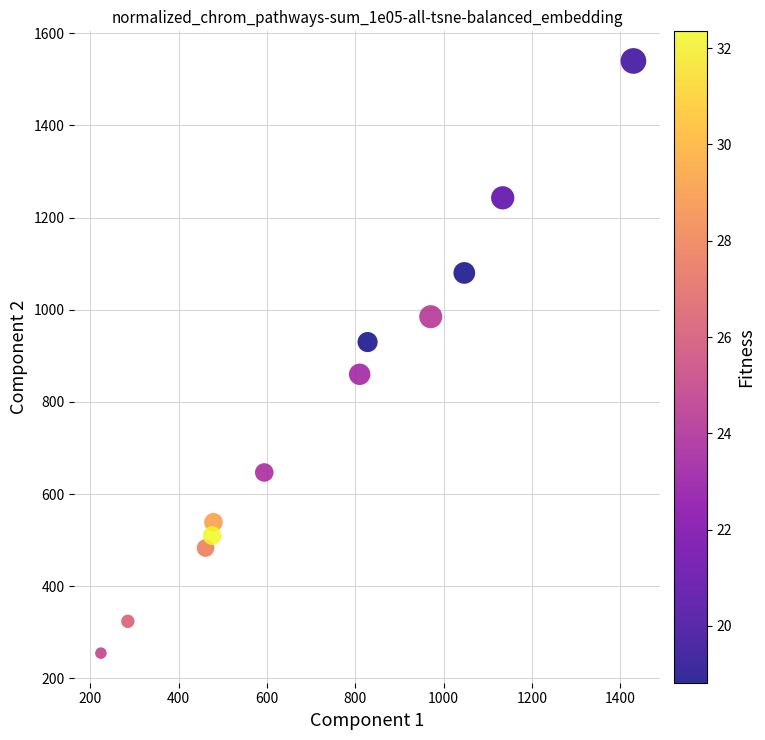

What is the range of X values (max minus min)?

1206